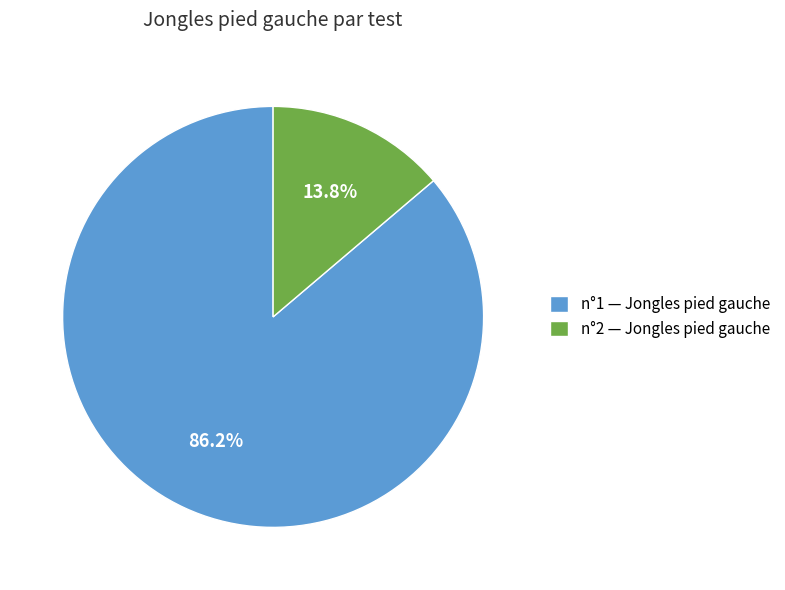

True or false: n°2 accounts for 14% of the total.

True